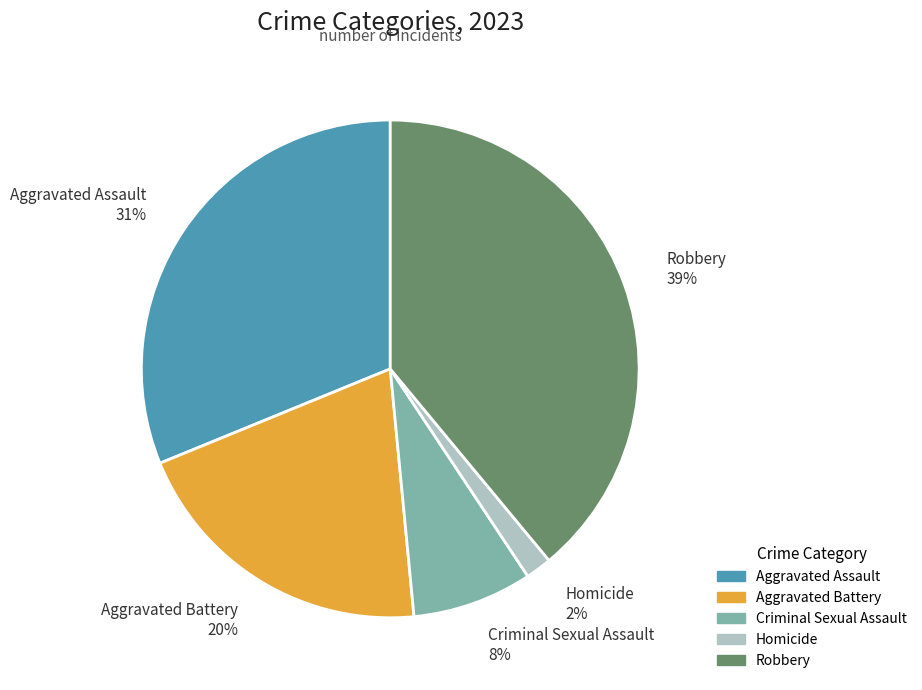

Is it true that Criminal Sexual Assault is 8% of the pie?

True